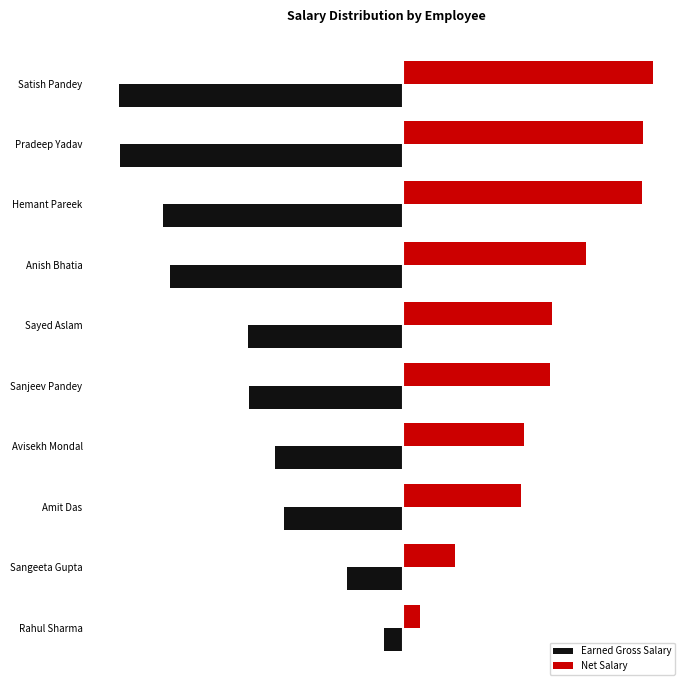

List the labels in order of Net Salary value, largest first.

Satish Pandey, Pradeep Yadav, Hemant Pareek, Anish Bhatia, Sayed Aslam, Sanjeev Pandey, Avisekh Mondal, Amit Das, Sangeeta Gupta, Rahul Sharma